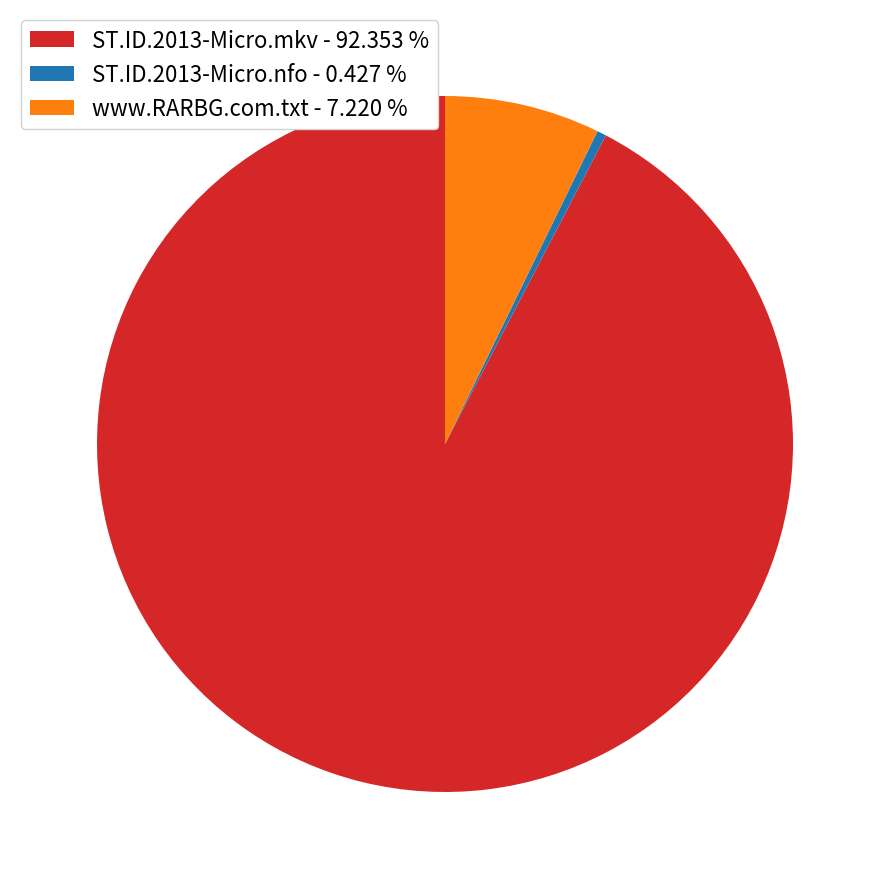

Is there any slice that represents more than half of the pie?

Yes